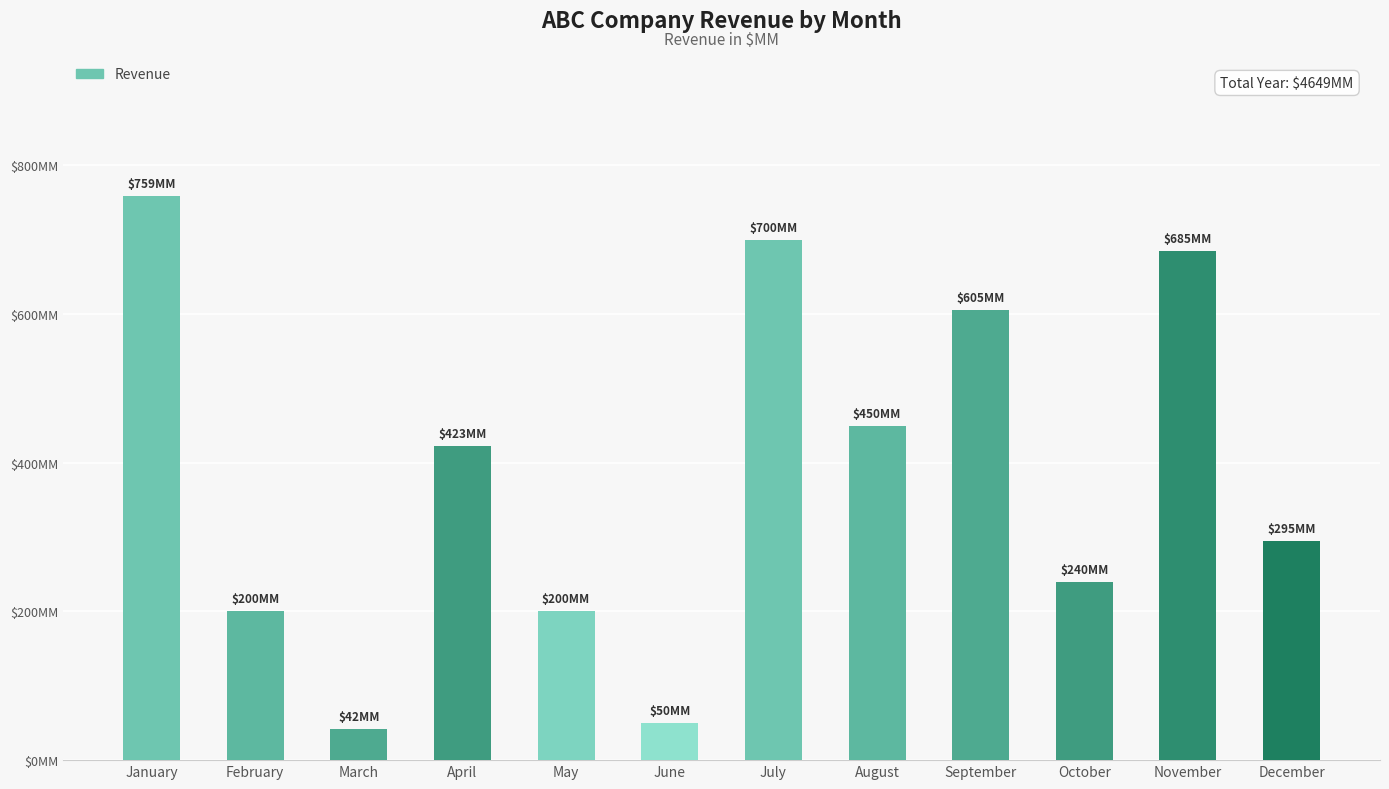

Reading left to right, extract all data points from this chart.

January=759	February=200	March=42	April=423	May=200	June=50	July=700	August=450	September=605	October=240	November=685	December=295